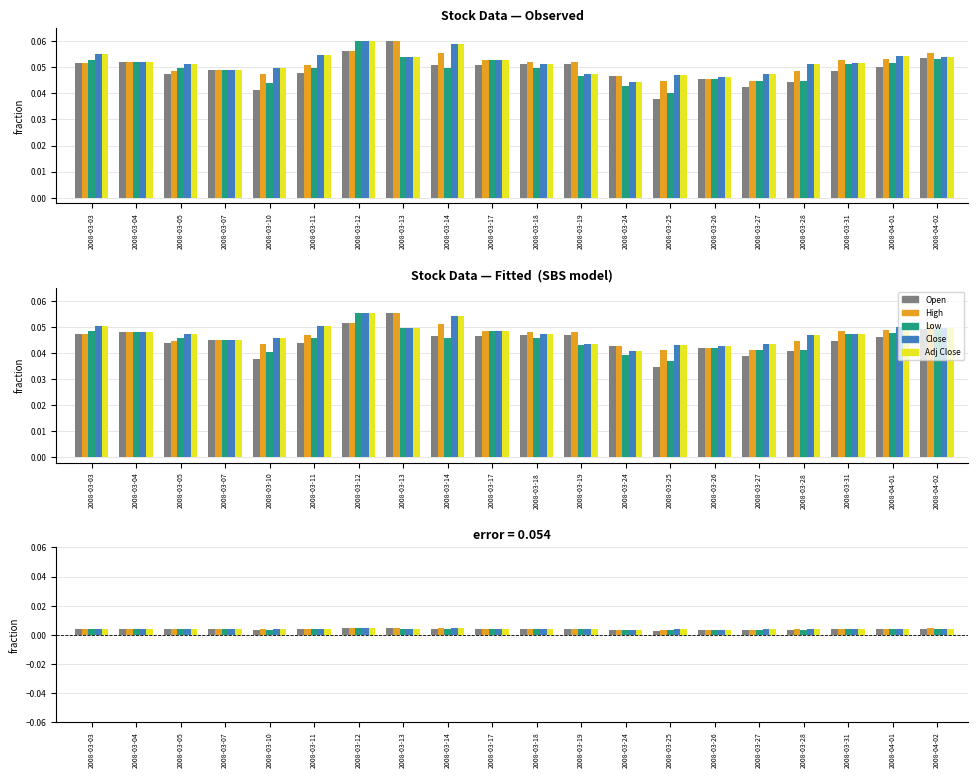

Is the value of Low at 2008-03-26 greater than the value of Close at 2008-04-01?

No